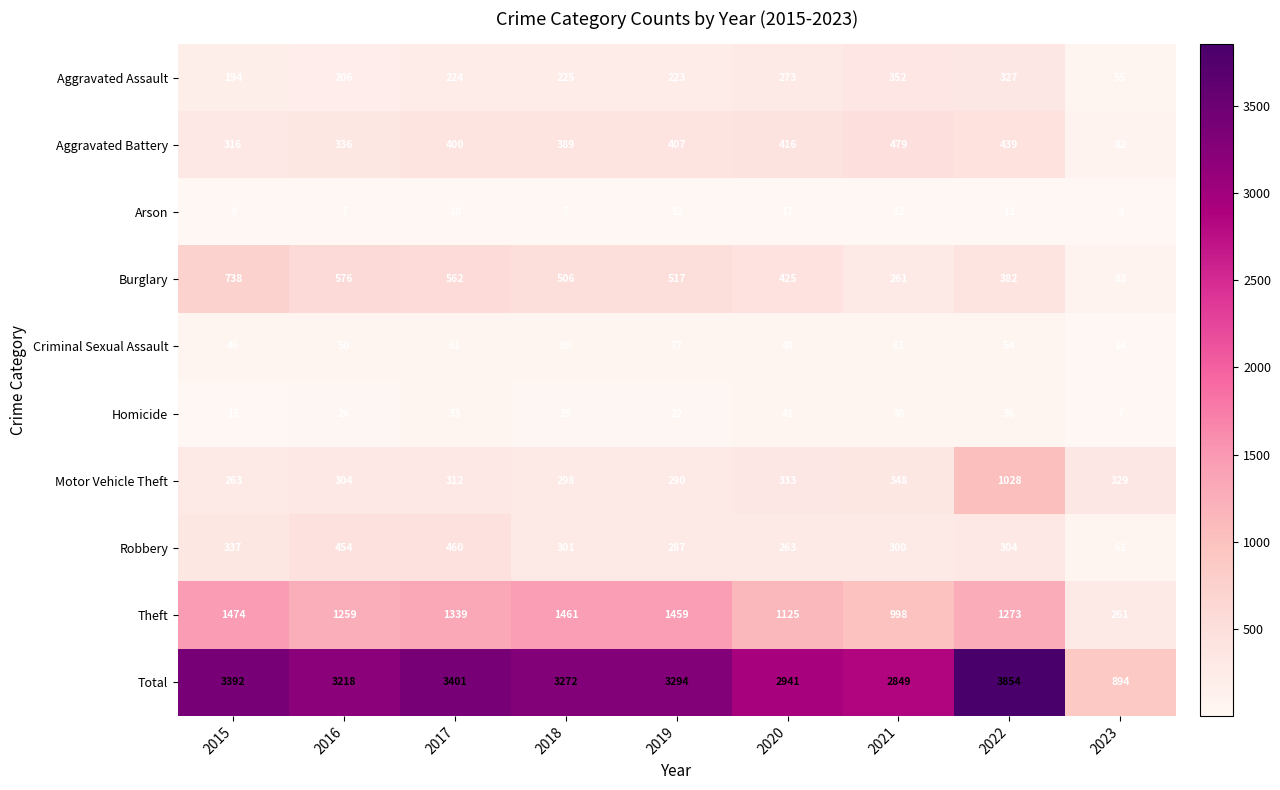

List the series in order of their peak value, lowest first.

Arson, Homicide, Criminal Sexual Assault, Aggravated Assault, Robbery, Aggravated Battery, Burglary, Motor Vehicle Theft, Theft, Total